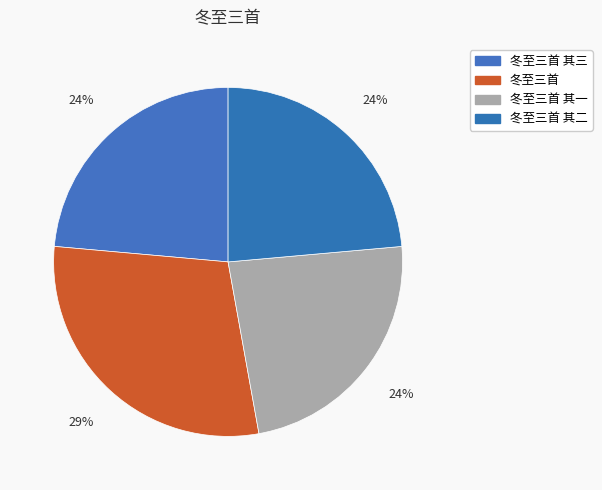

Does any single category account for the majority?

No